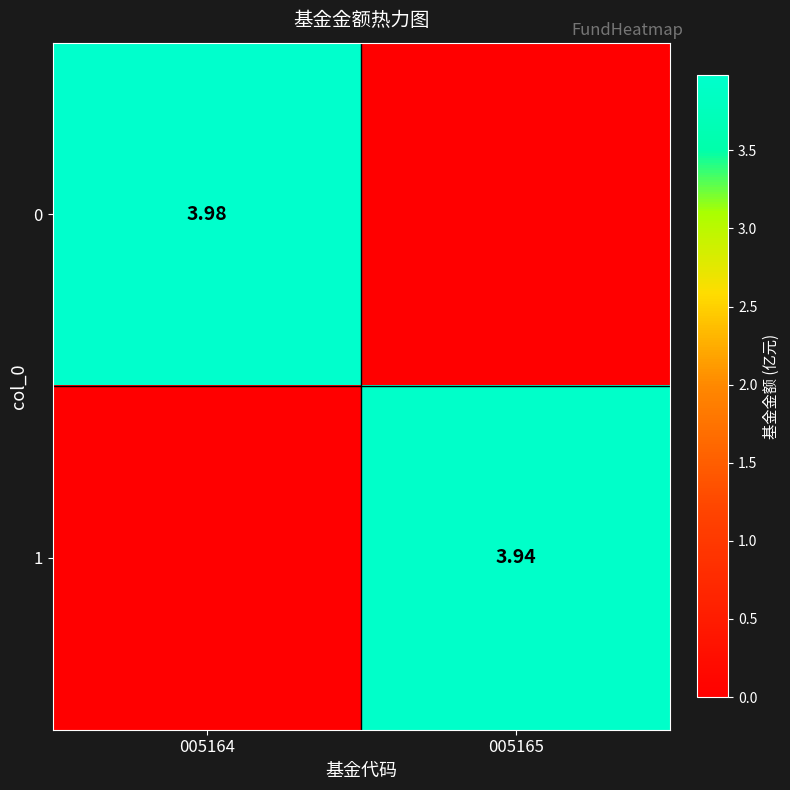

Is the value of 0 at 005164 greater than the value of 1 at 005165?

Yes